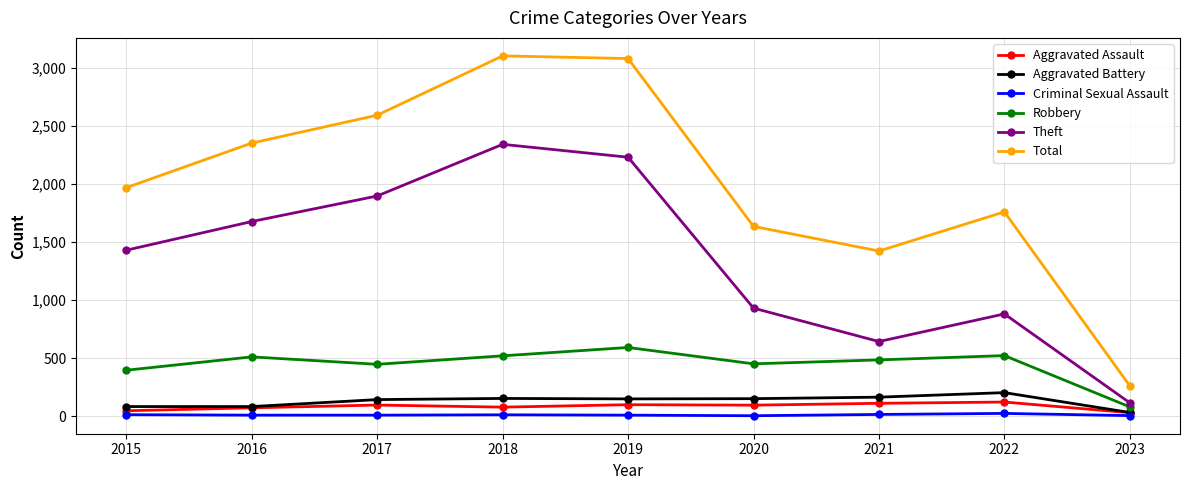

Count the number of categories in the chart.

9